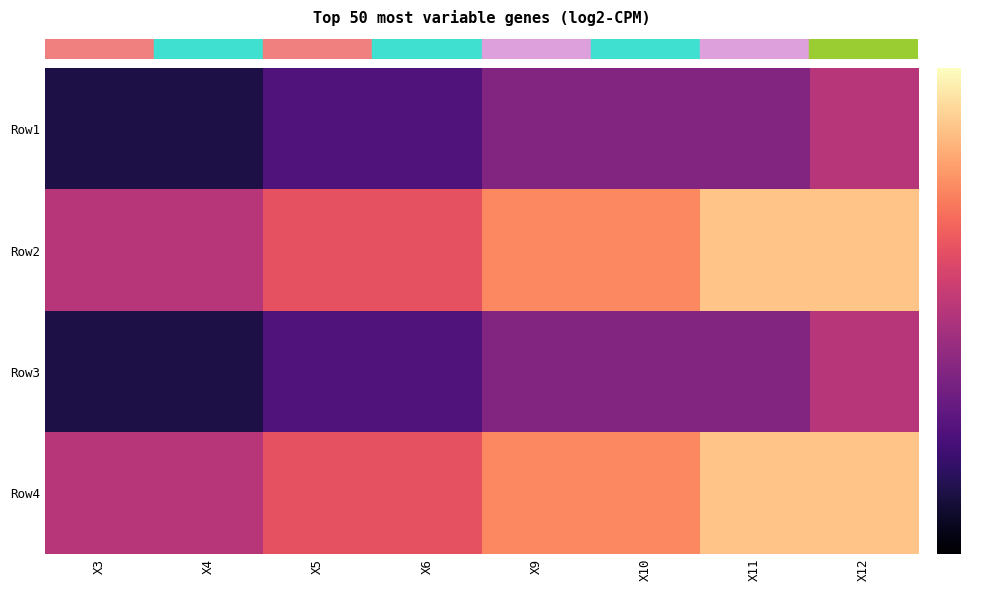

What is the difference between the highest and lowest values at X12?

3